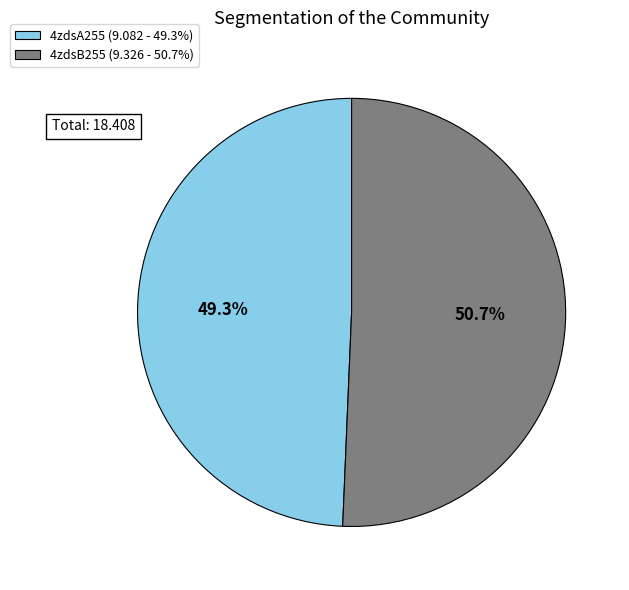

Which category accounts for the majority?

4zdsB255